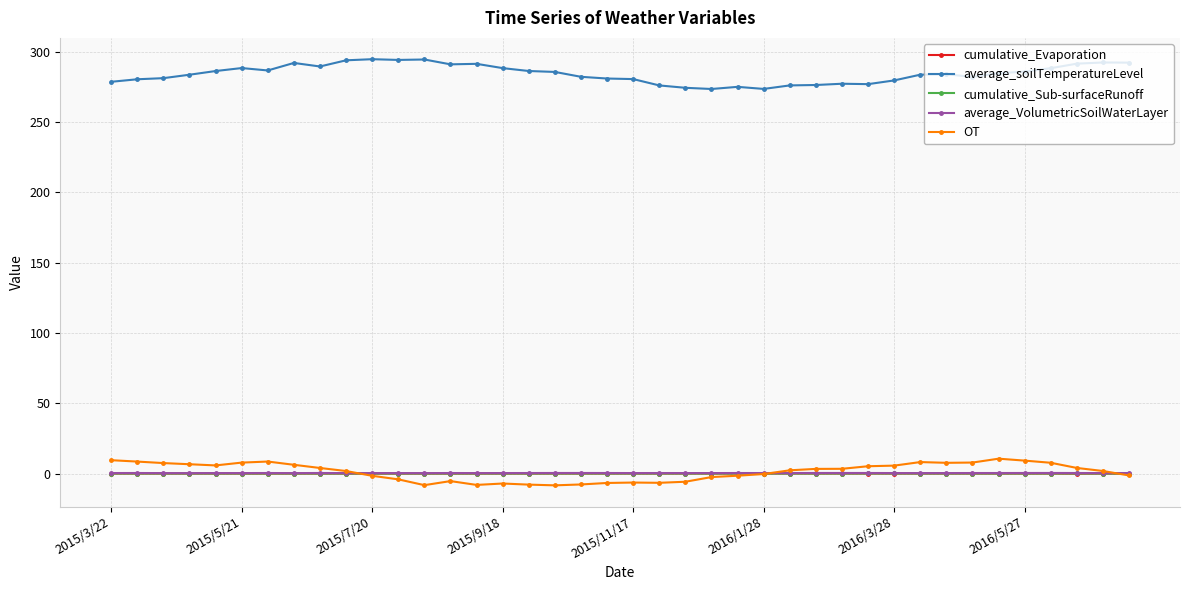

True or false: average_soilTemperatureLevel and cumulative_Evaporation cross at least once.

False